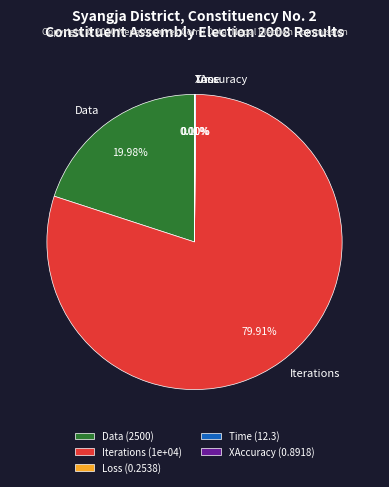

Is there a majority slice in this chart?

Yes